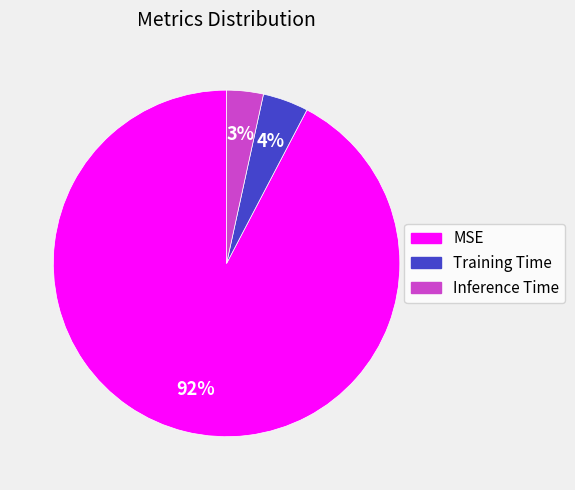

Is there any slice that represents more than half of the pie?

Yes